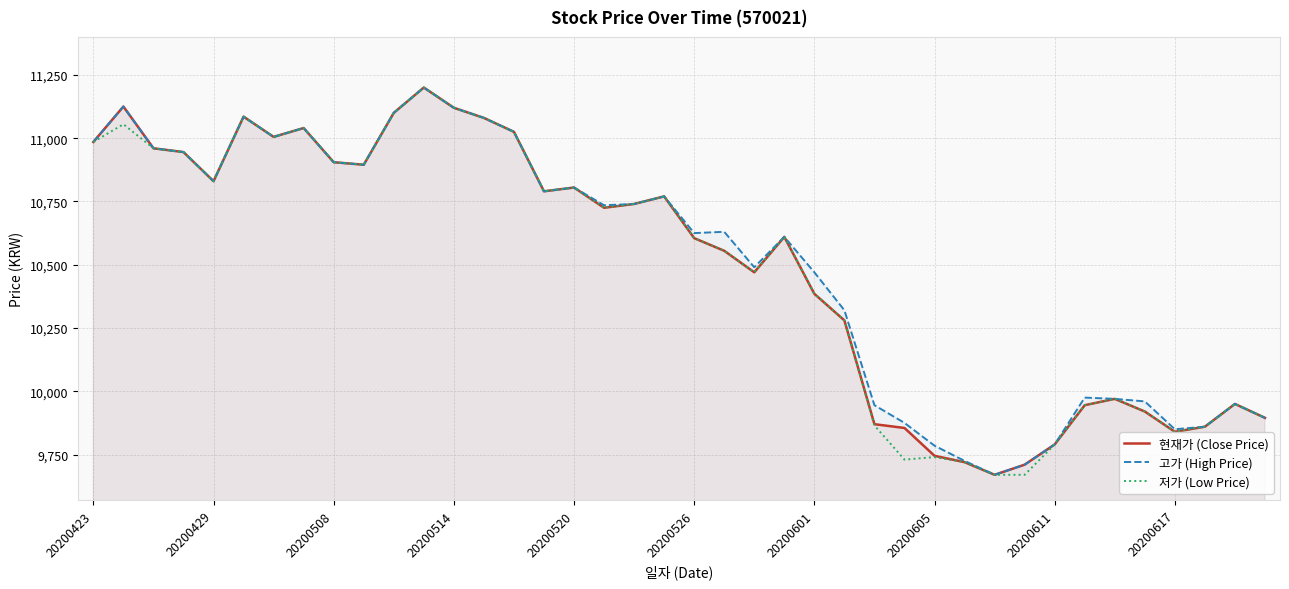

The 고가 (High Price) series shows 9710 at 31. True or false?

True